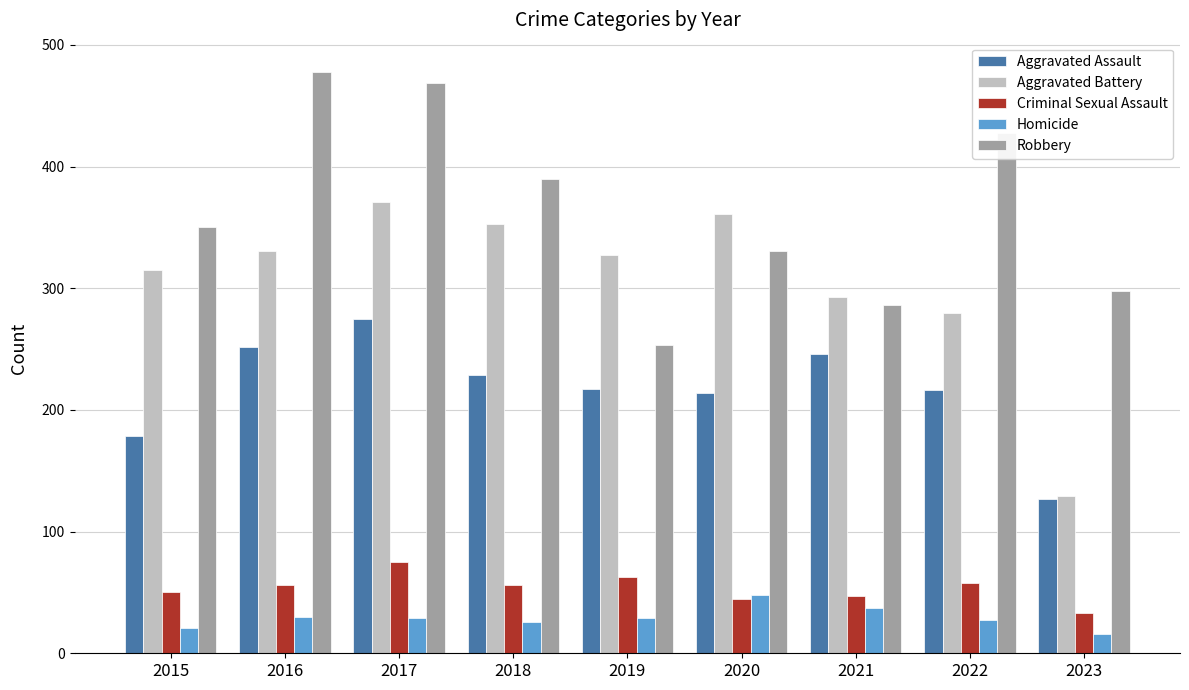

Is it true that Aggravated Assault equals 335 at 2022?

False